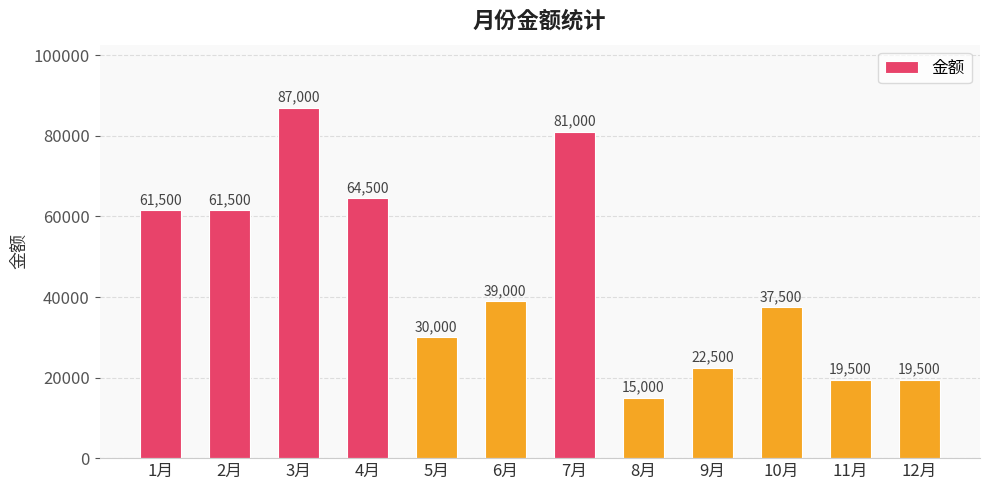

What is the smallest value displayed?

15000